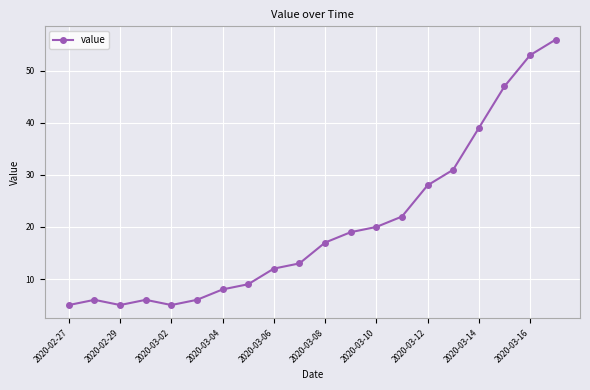

What is the smallest value displayed?

5